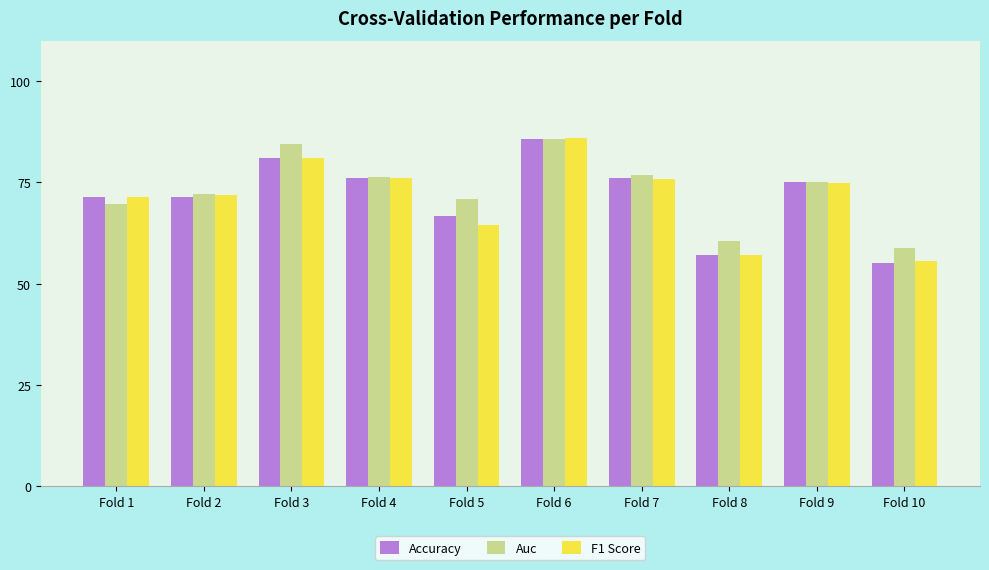

Is the value of Accuracy at Fold 5 greater than the value of Auc at Fold 8?

Yes